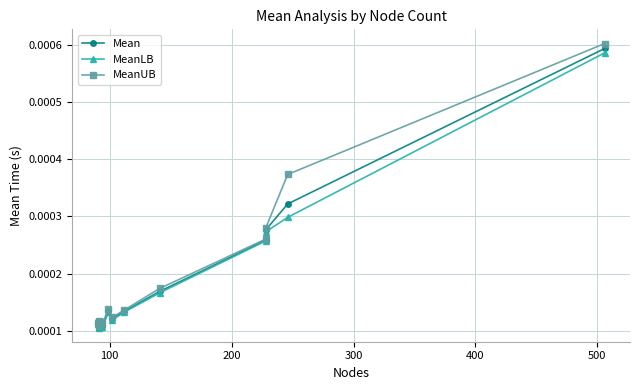

What are all the series names shown in the legend?

Mean, MeanLB, MeanUB